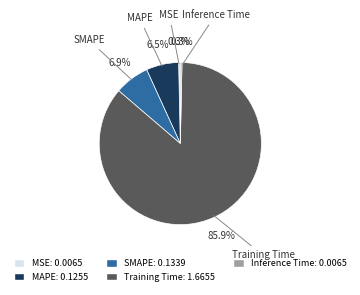

Is there any slice that represents more than half of the pie?

Yes